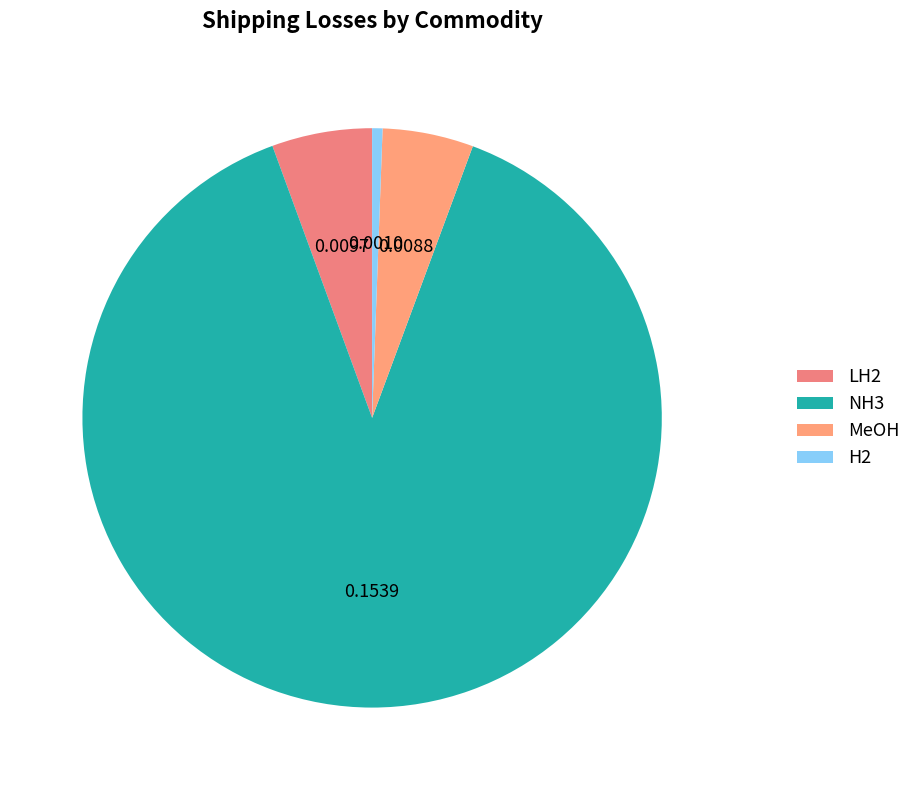

Does NH3 represent more than half of the total?

Yes